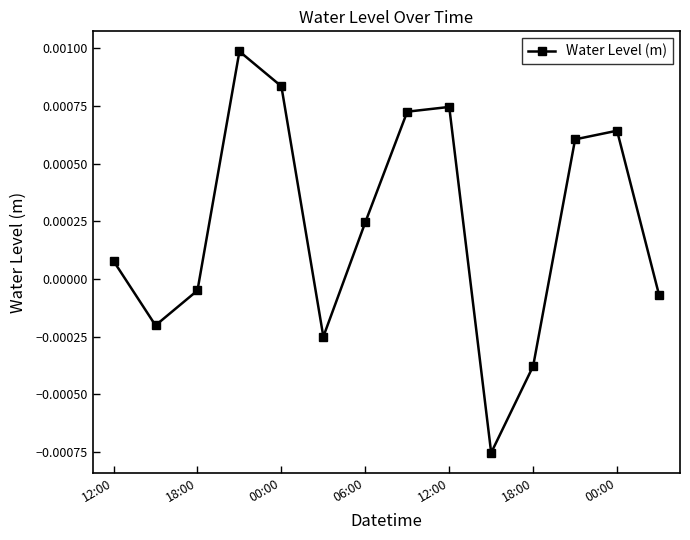

True or false: there are more than 2 points higher than both neighbors.

True